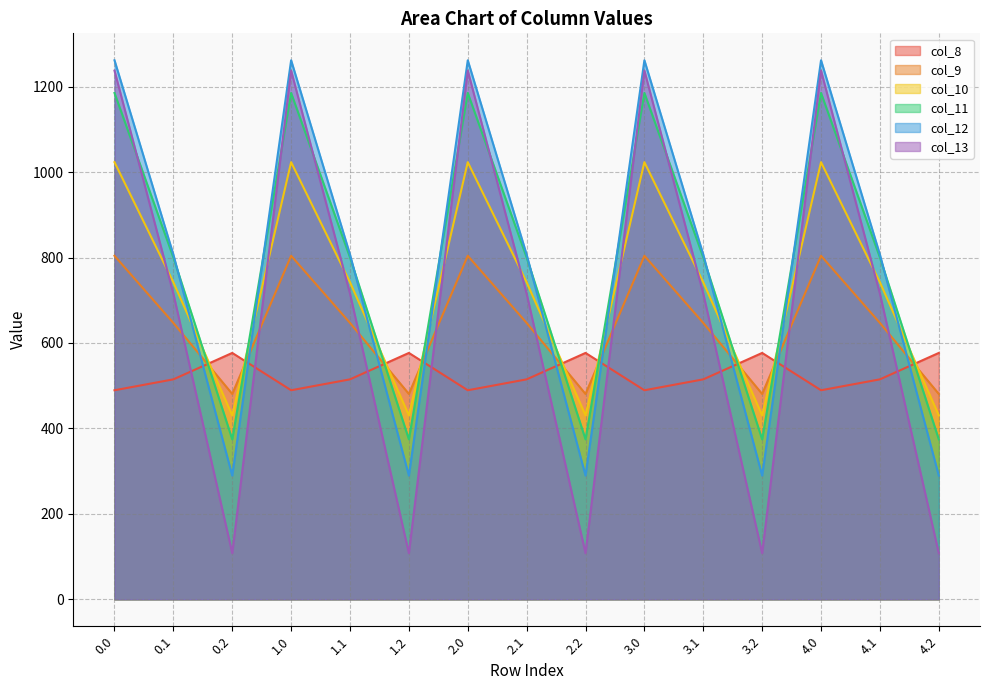

Which series changed the most between 3.1 and 4.0?

col_13